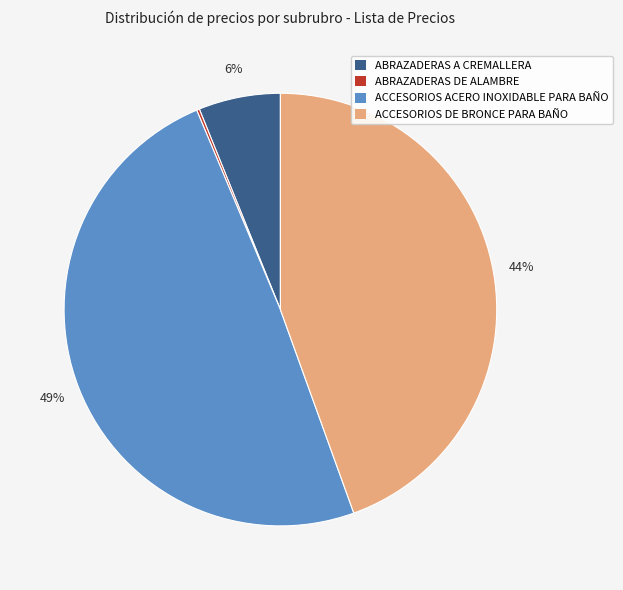

Is there any slice that represents more than half of the pie?

No